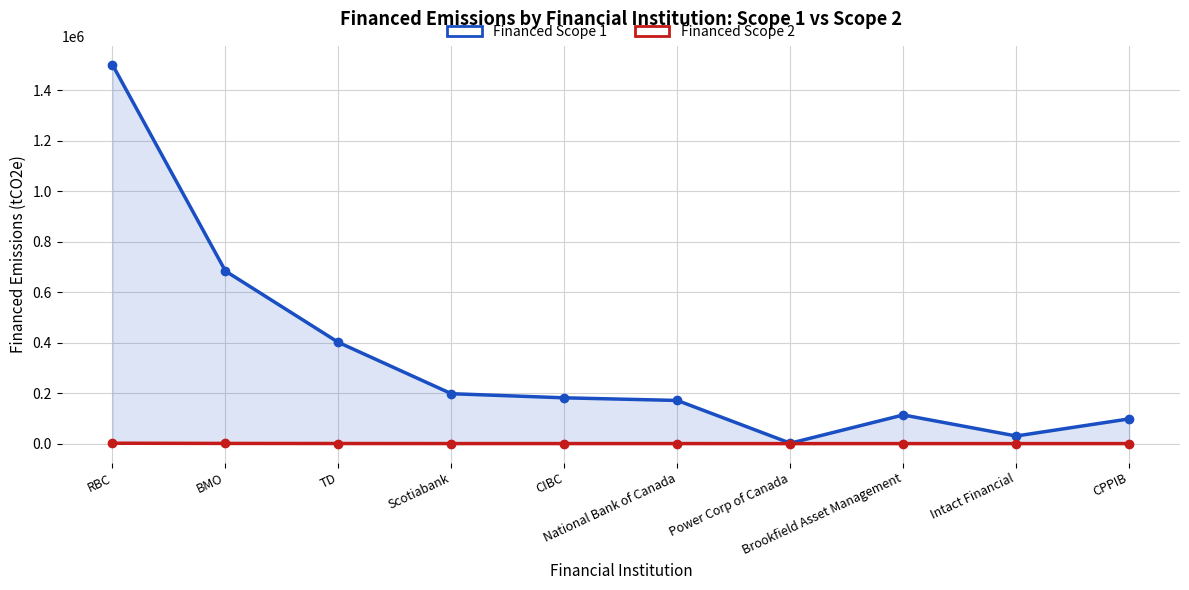

At how many categories does at least one series exceed 767061?

1